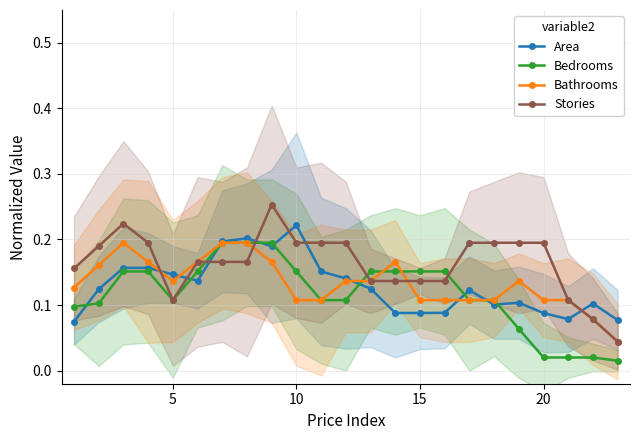

After their last crossing, which series has the higher values: Area or Stories?

Area